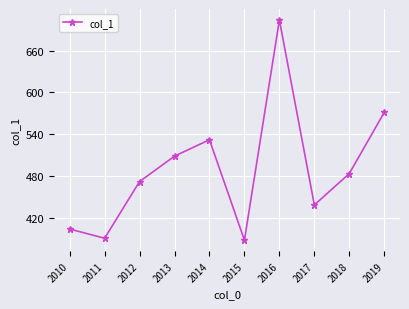

Count the number of values greater than 484.

5